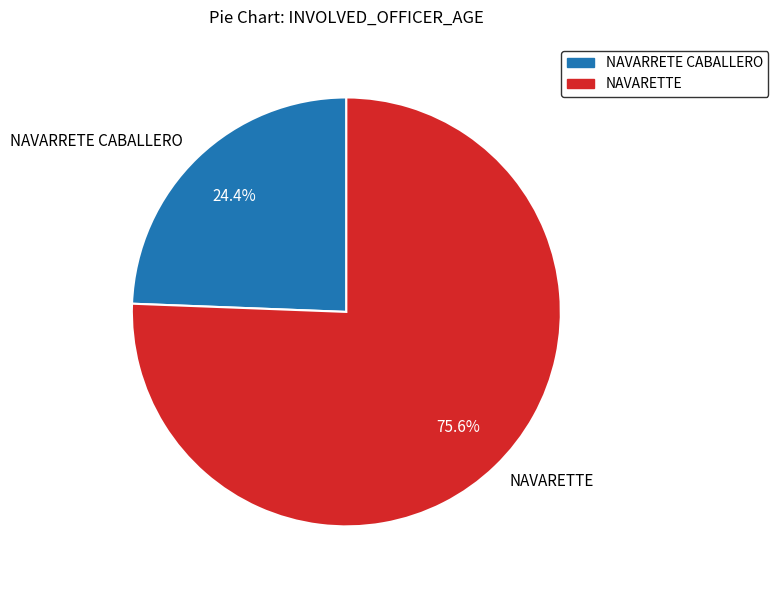

To the nearest percent, what is the difference between the largest and smallest slice percentages?

51%